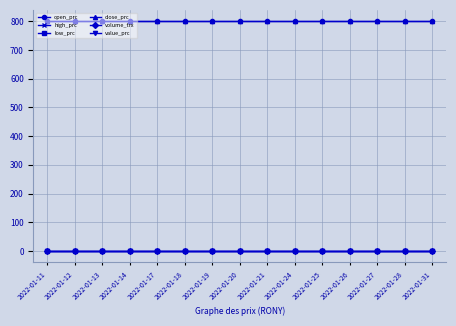

Which category has the highest value in the low_prc series?

2022-01-11